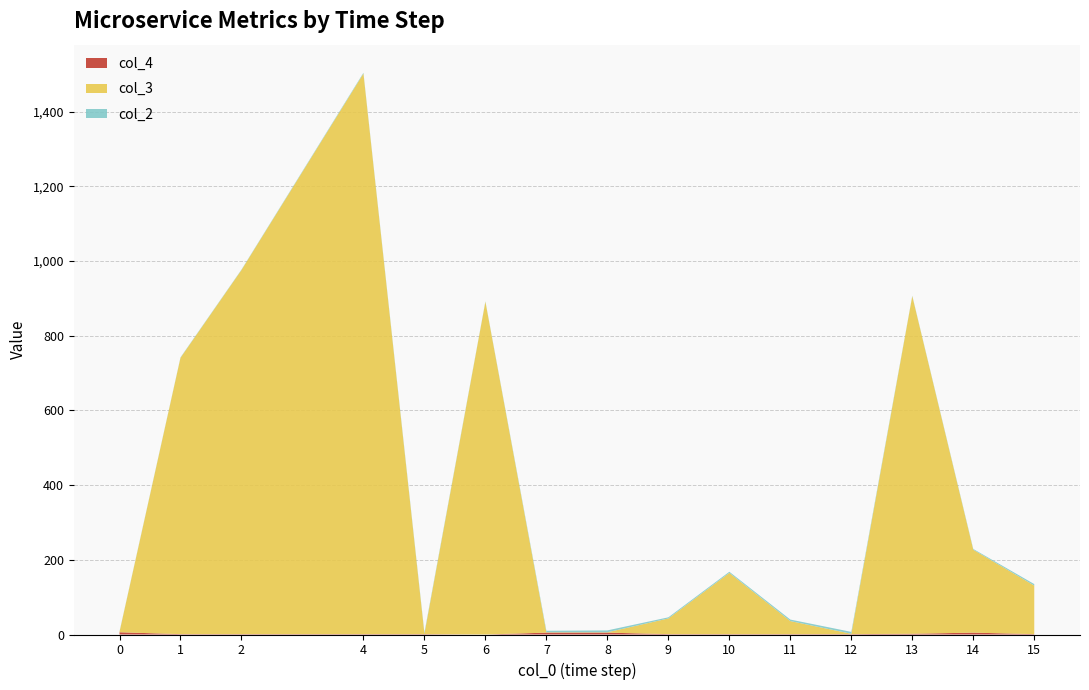

Reading left to right, what are all the values shown in this chart?

col_3: 0=1	1=740	2=975	4=1501	5=1	6=891	7=1	8=1	9=42	10=164	11=35	12=1	13=904	14=222	15=130
col_2: 0=1	1=1	2=1	4=2	5=3	6=1	7=4	8=5	9=3	10=3	11=4	12=5	13=1	14=2	15=4
col_4: 0=6	1=1	2=1	4=1	5=1	6=0	7=5	8=5	9=1	10=1	11=1	12=1	13=2	14=5	15=1